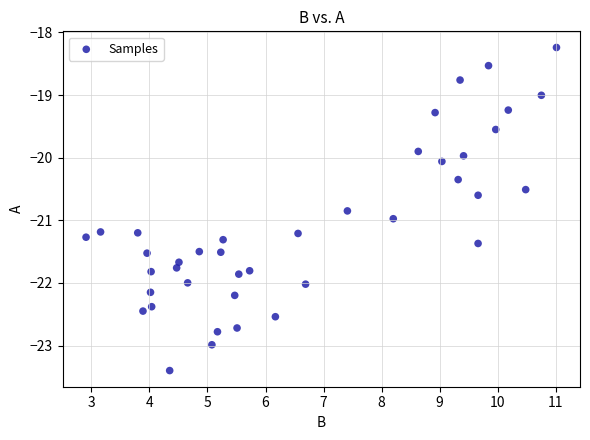

What is the range of Y values (max minus min)?

5.2